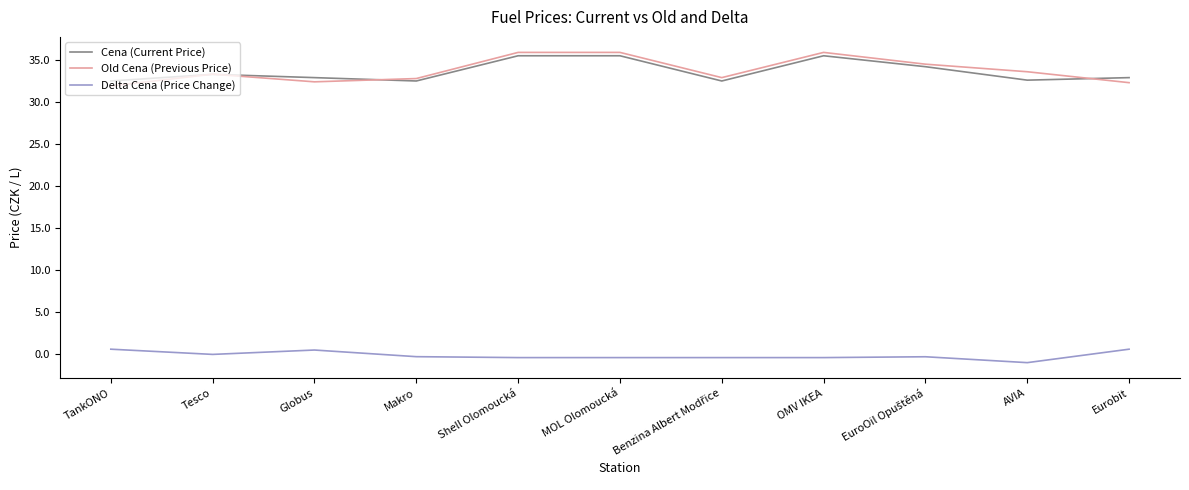

How many interior local valleys does the Old Cena (Previous Price) series have?

2